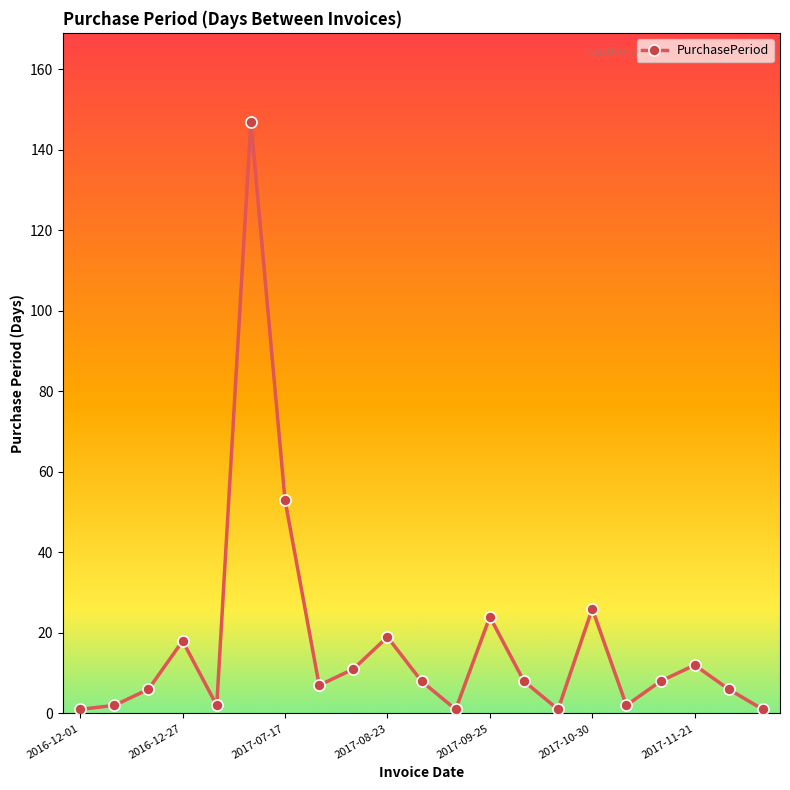

What is the maximum value shown in the chart?

147